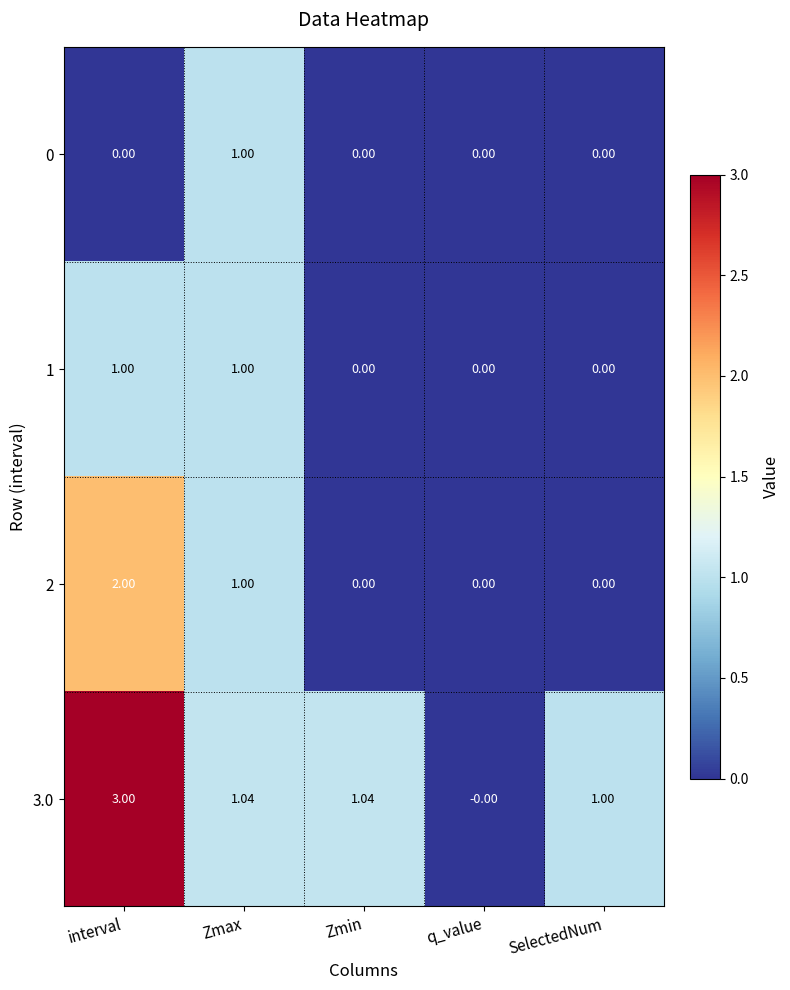

How many categories are shown in the chart?

5